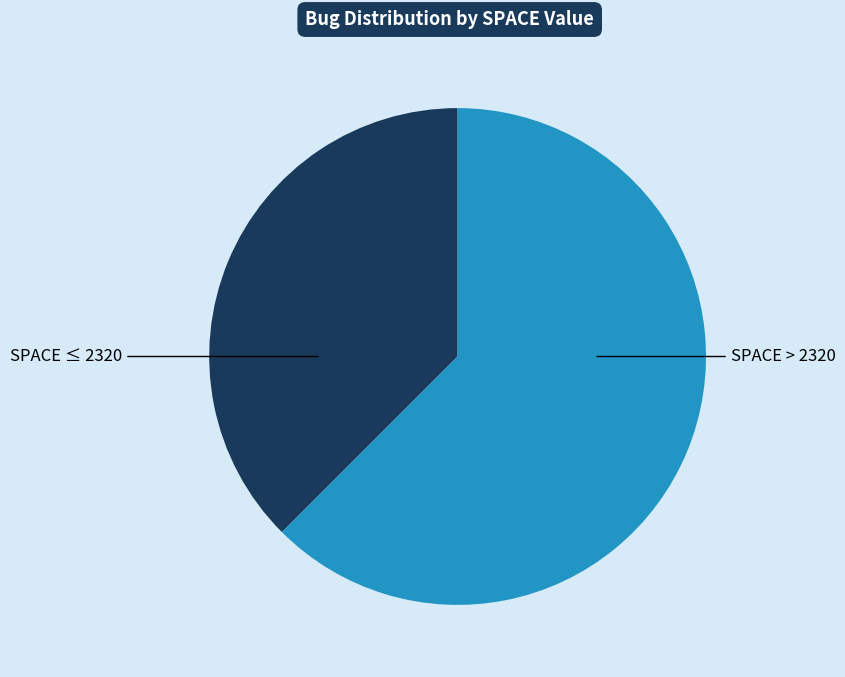

Count the number of slices in the pie.

2